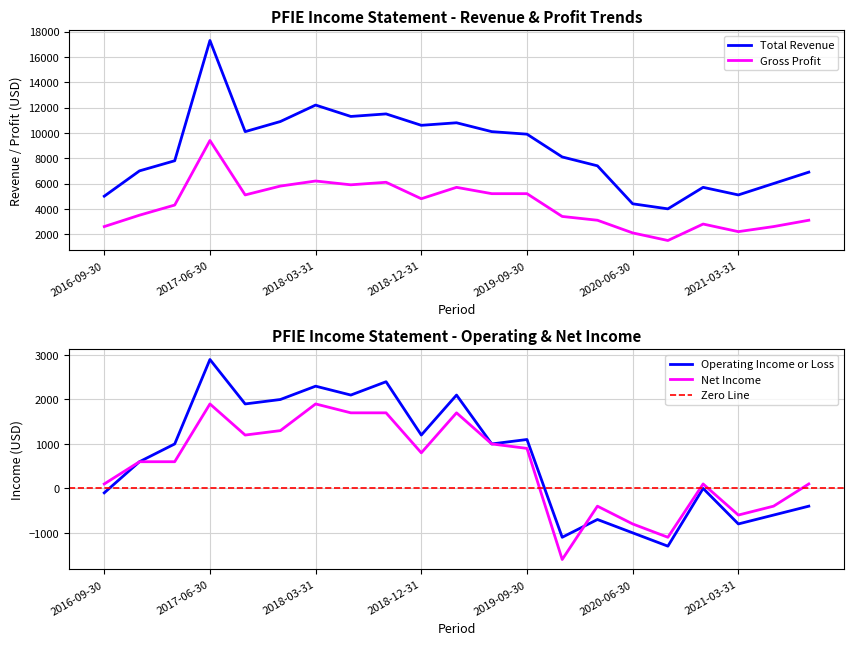

What is the average value of the Total Revenue series?

8671